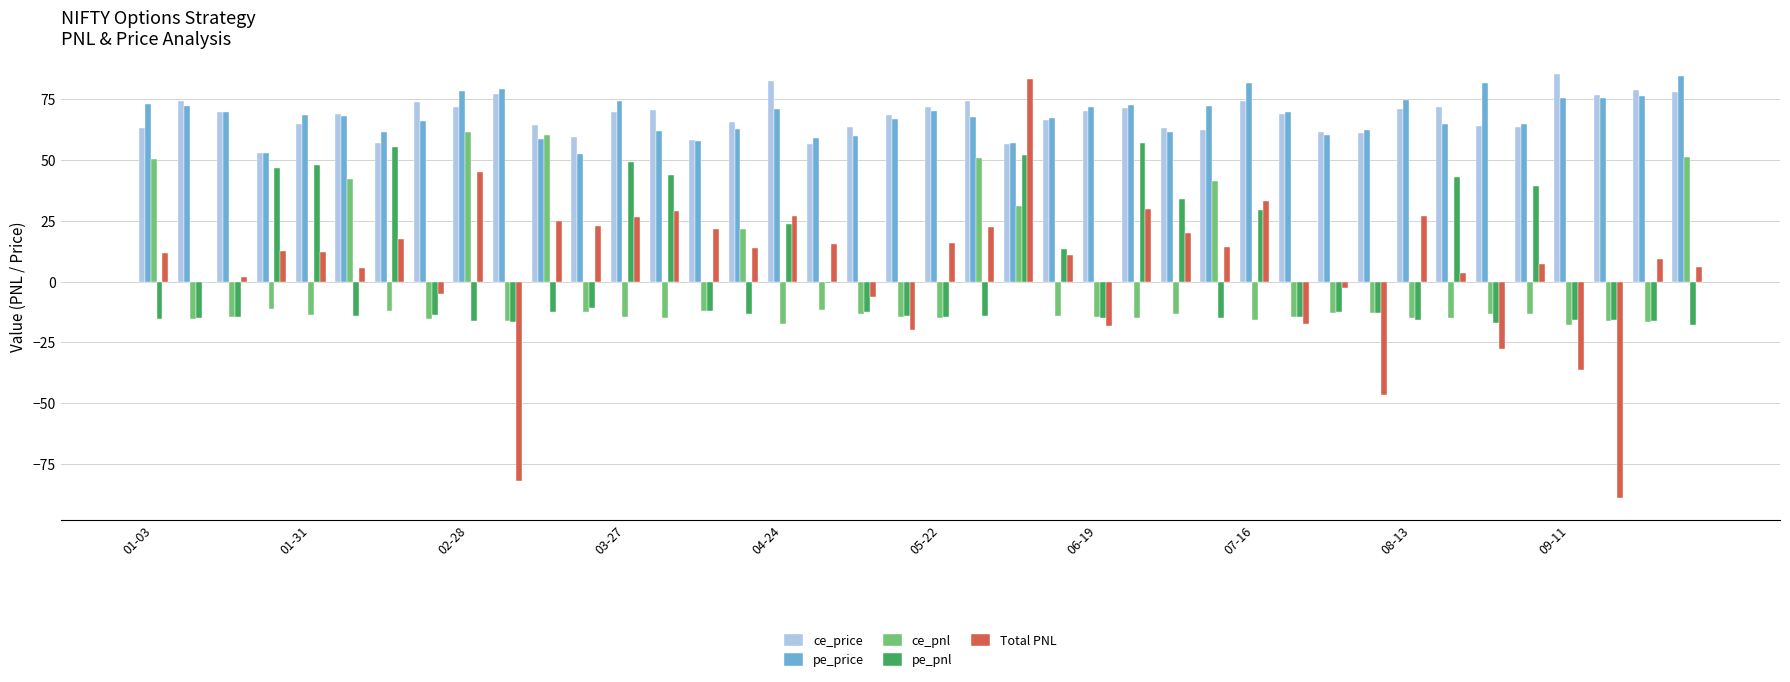

What is the maximum value for pe_price?

84.6